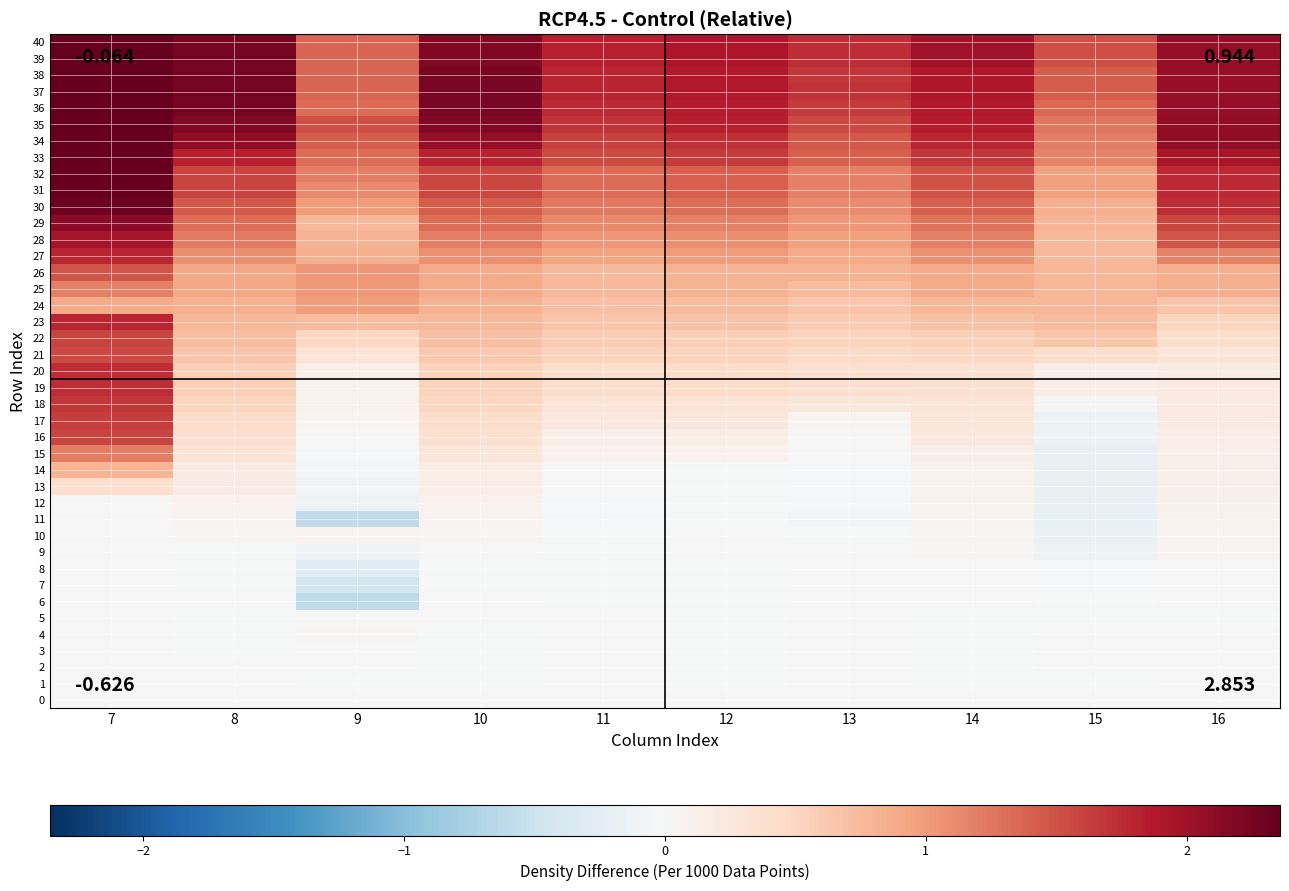

At how many categories does at least one series exceed 2?

4